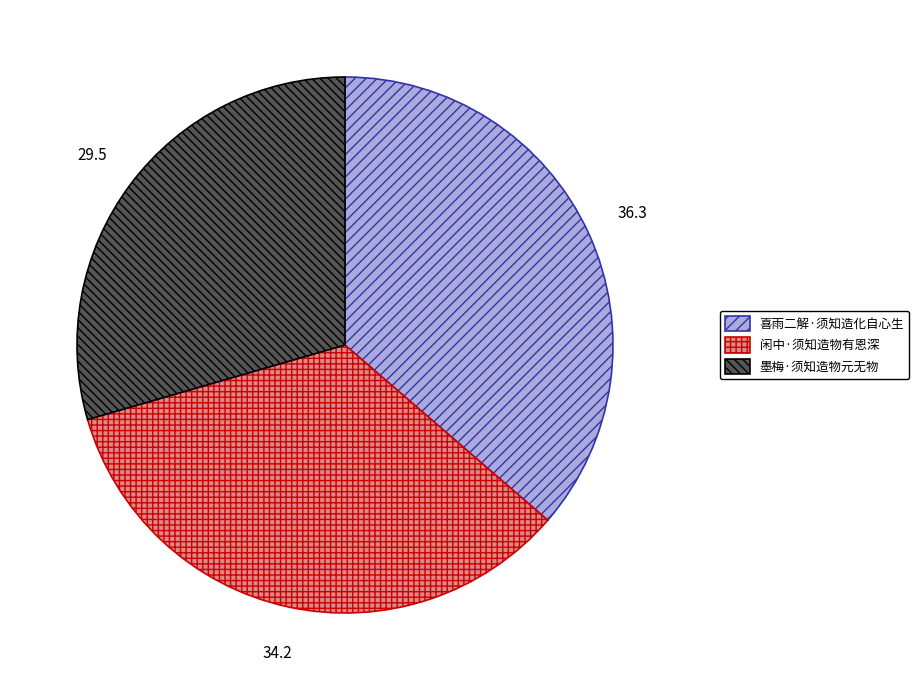

What is the largest slice in the pie chart?

喜雨二解·须知造化自心生